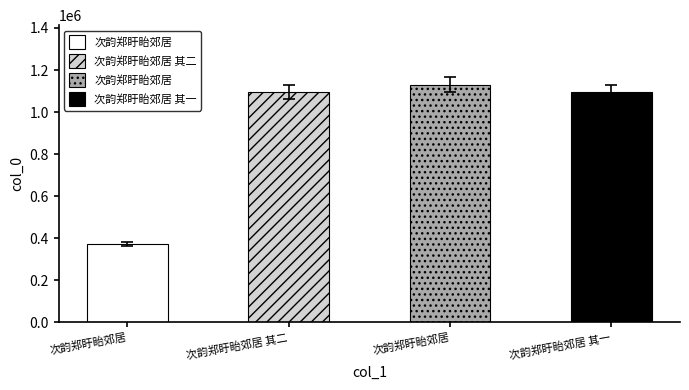

Is it true that the value at 次韵郑盱眙郊居 is 149736?

False